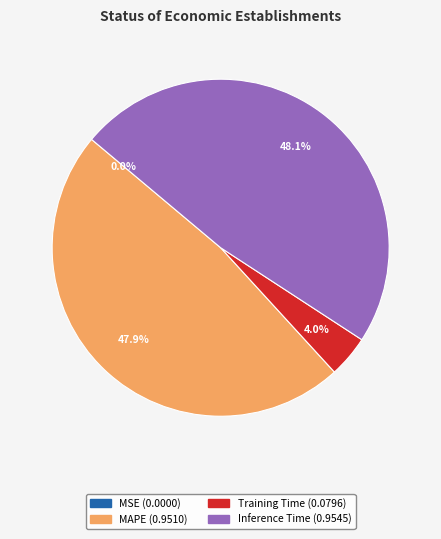

Is there any slice that represents more than half of the pie?

No